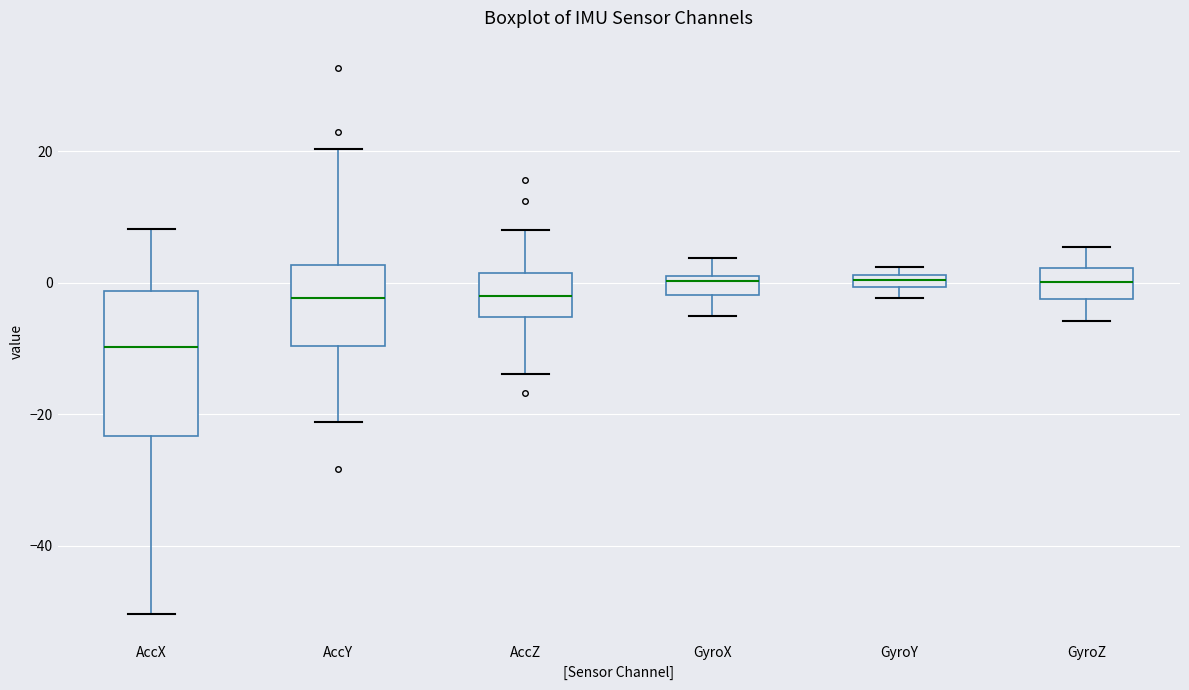

Where does the lower whisker of the box for AccY end on the y-axis? The values are not printed on the chart, so give them approximately, as read against the axis.

-22